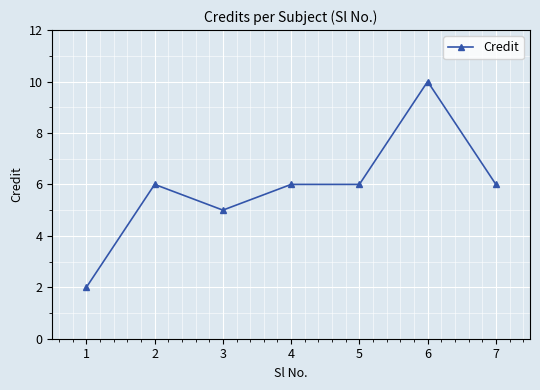

Is it true that the value at 7 is 3?

False